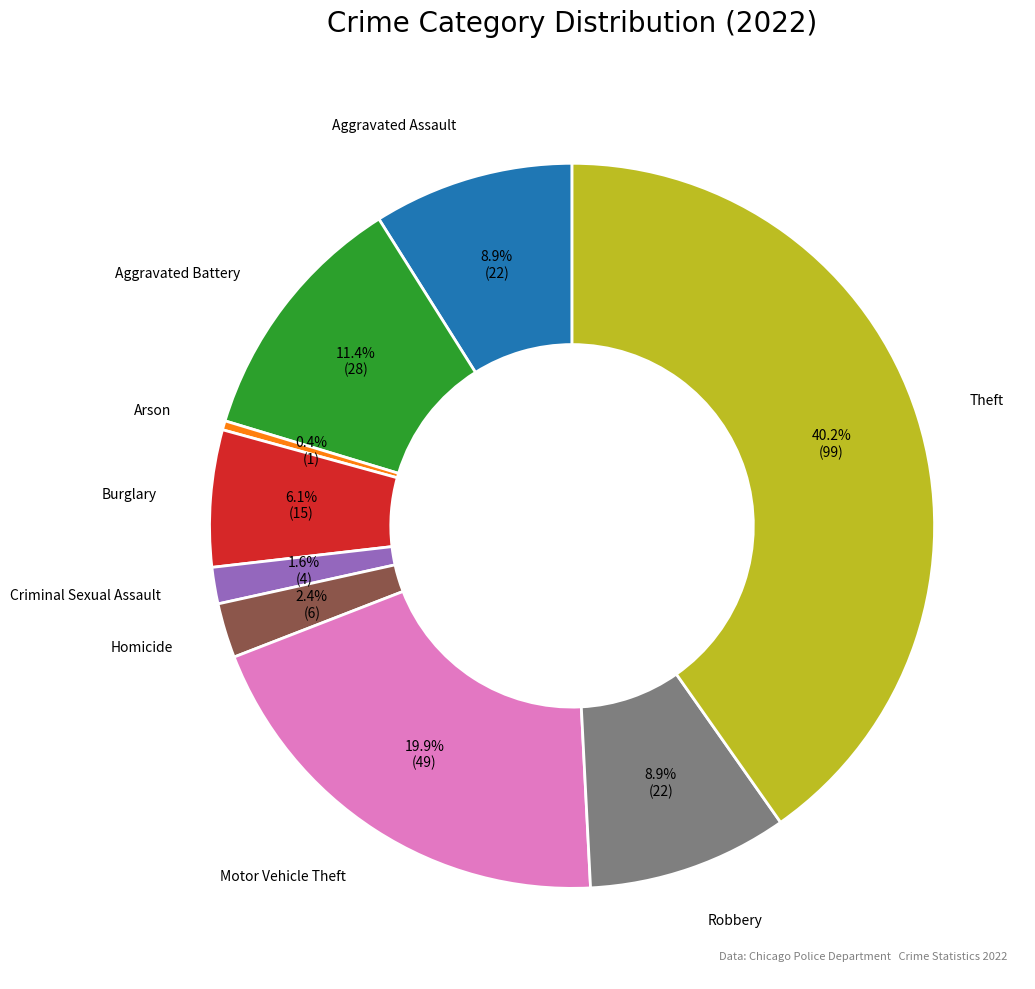

Count the number of slices in the pie.

9